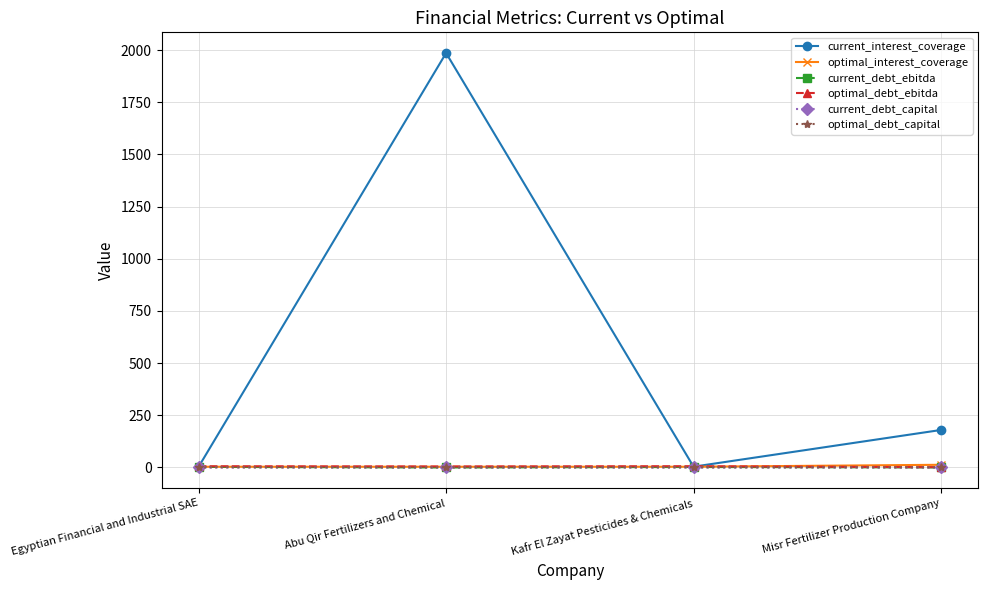

What is the sum of all optimal_debt_capital values?

2.9